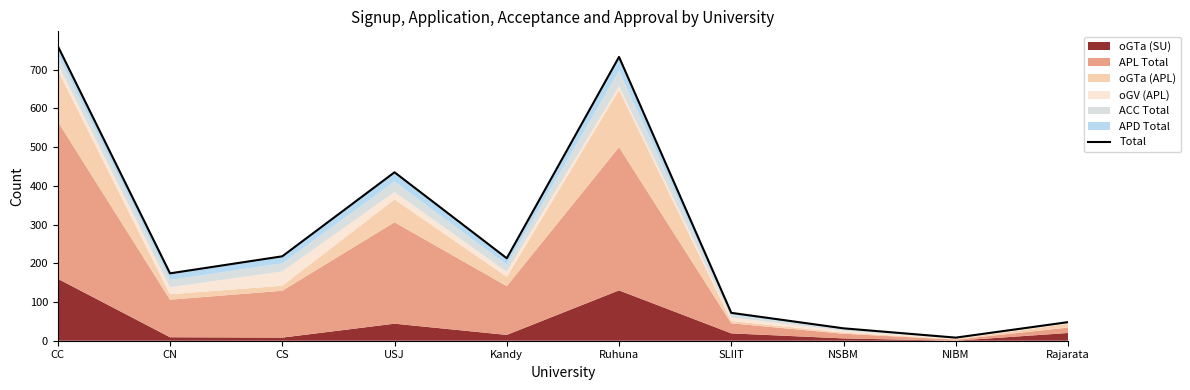

What is the change in value from USJ to Ruhuna?

+298